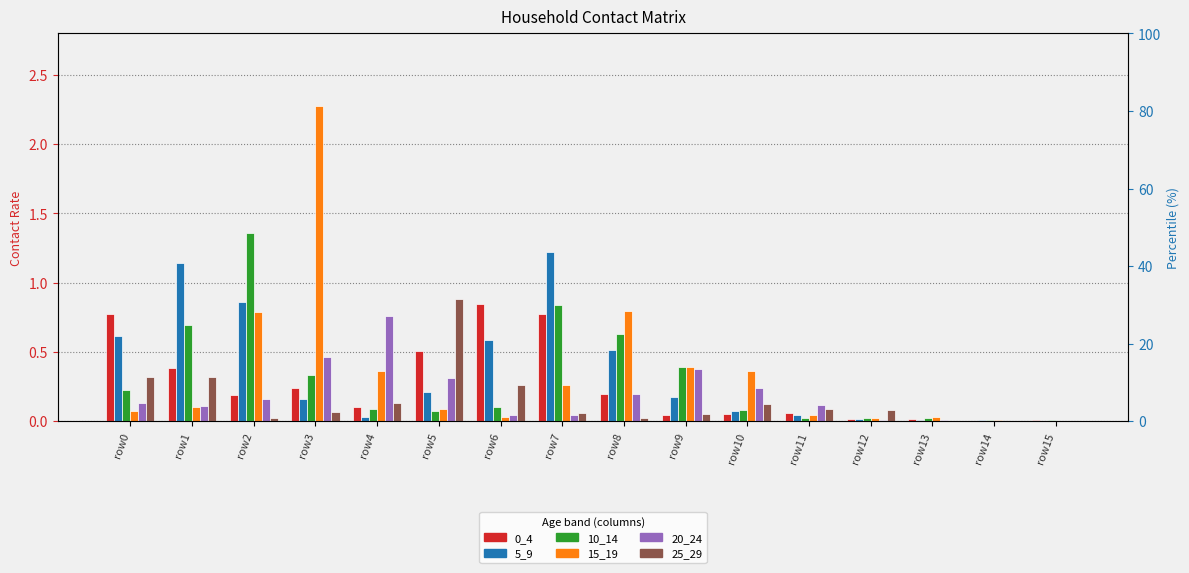

What is the difference between the second highest and second lowest values in the 5_9 series?

1.1